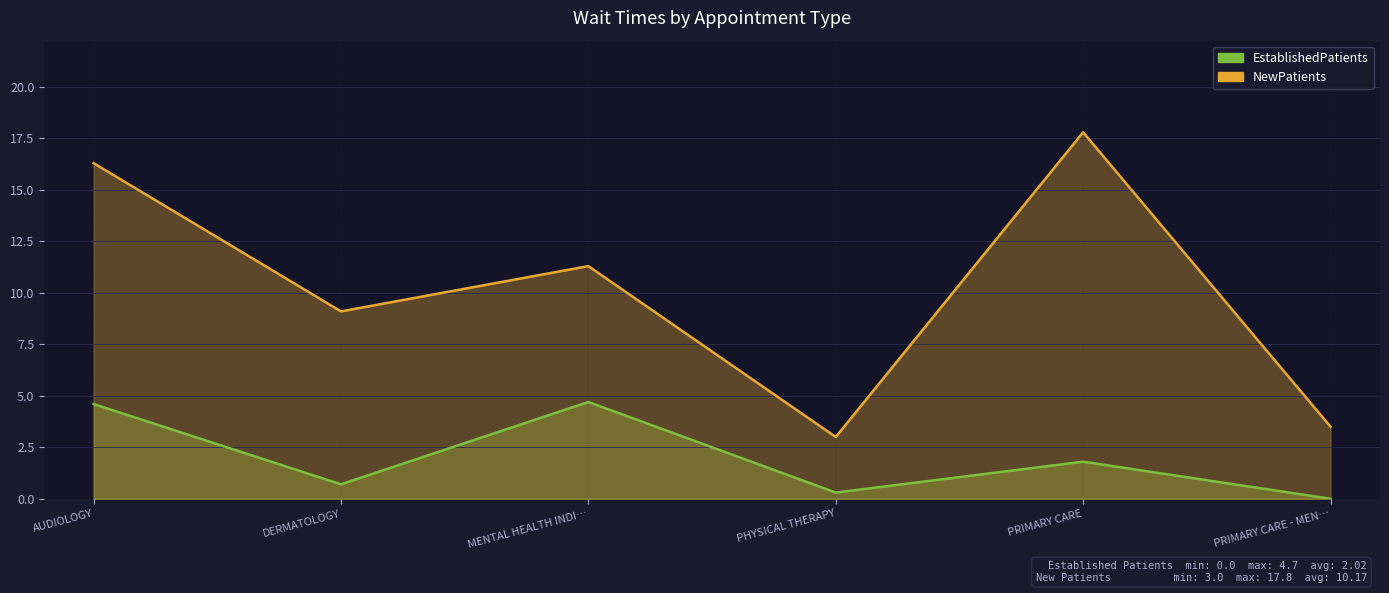

What is the maximum value for NewPatients?

17.8